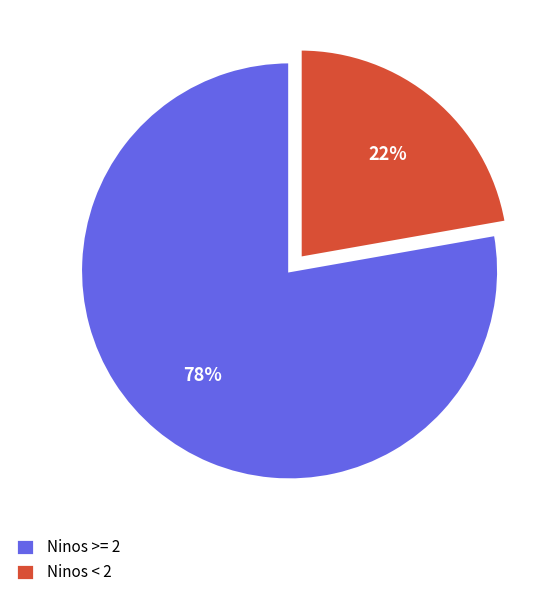

What percentage is the Ninos < 2 slice, to the nearest percent?

22%